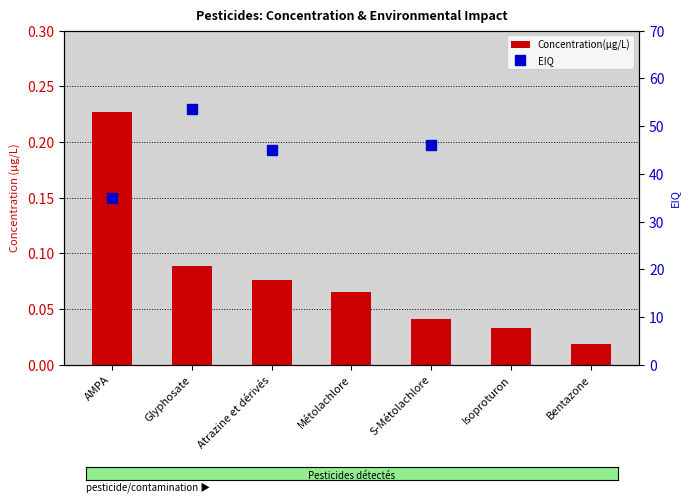

List the labels in order of value, largest first.

AMPA, Glyphosate, Atrazine et dérivés, Métolachlore, S-Métolachlore, Isoproturon, Bentazone